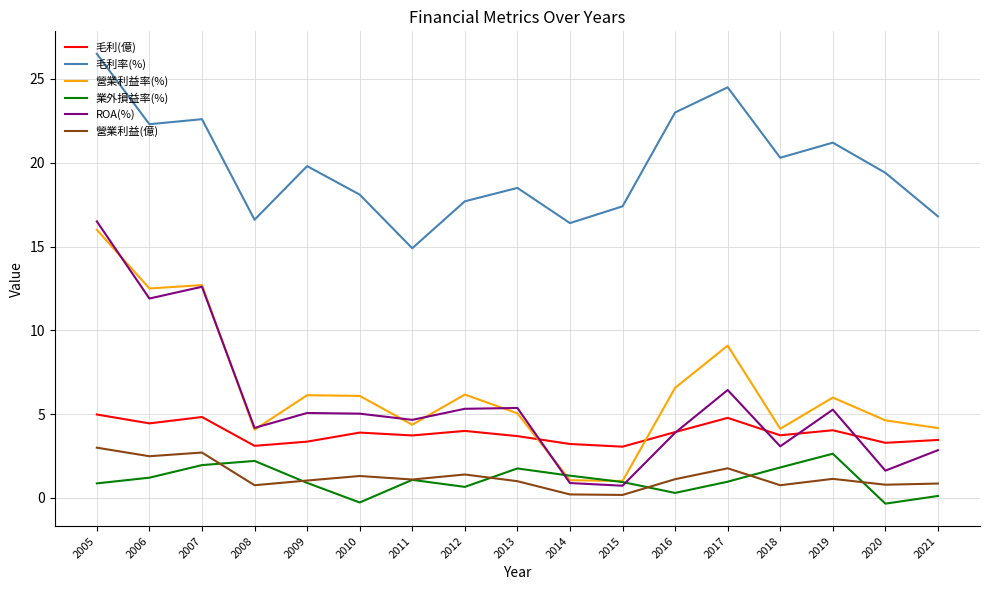

True or false: 毛利率(%) has a value of 20.3 at 2018.

True